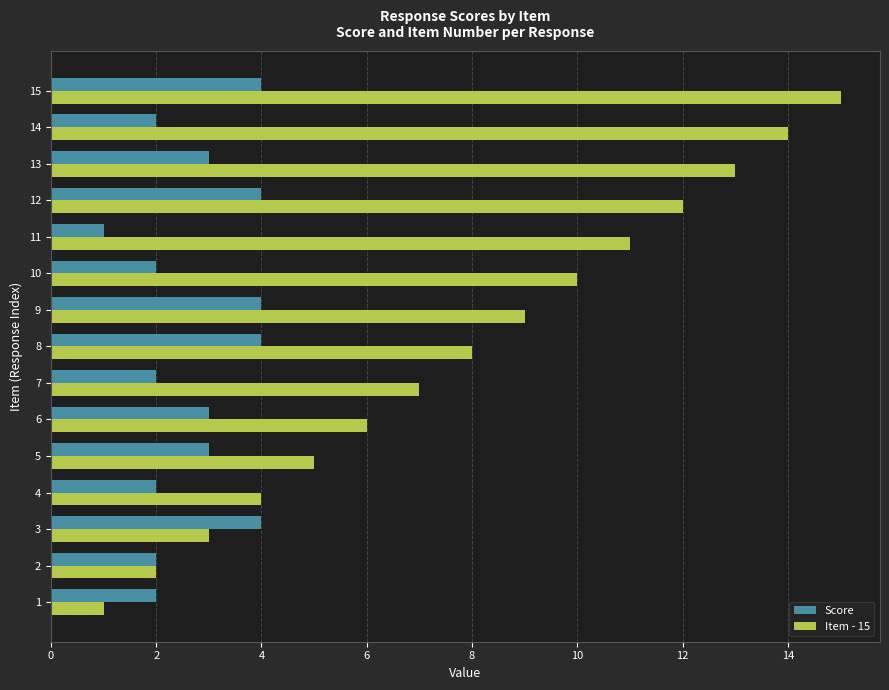

What is the total value across all series at 4?

6